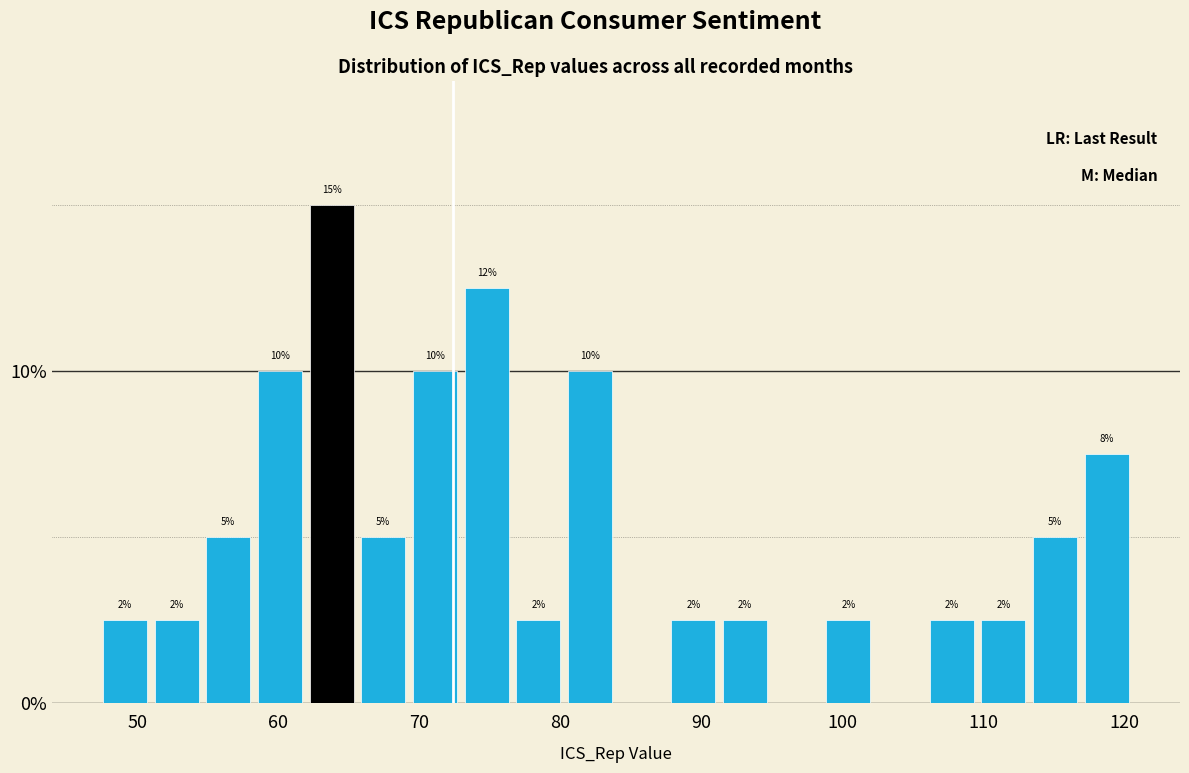

Read against the x-axis, roughly where is the centre of the tallest bar?

64